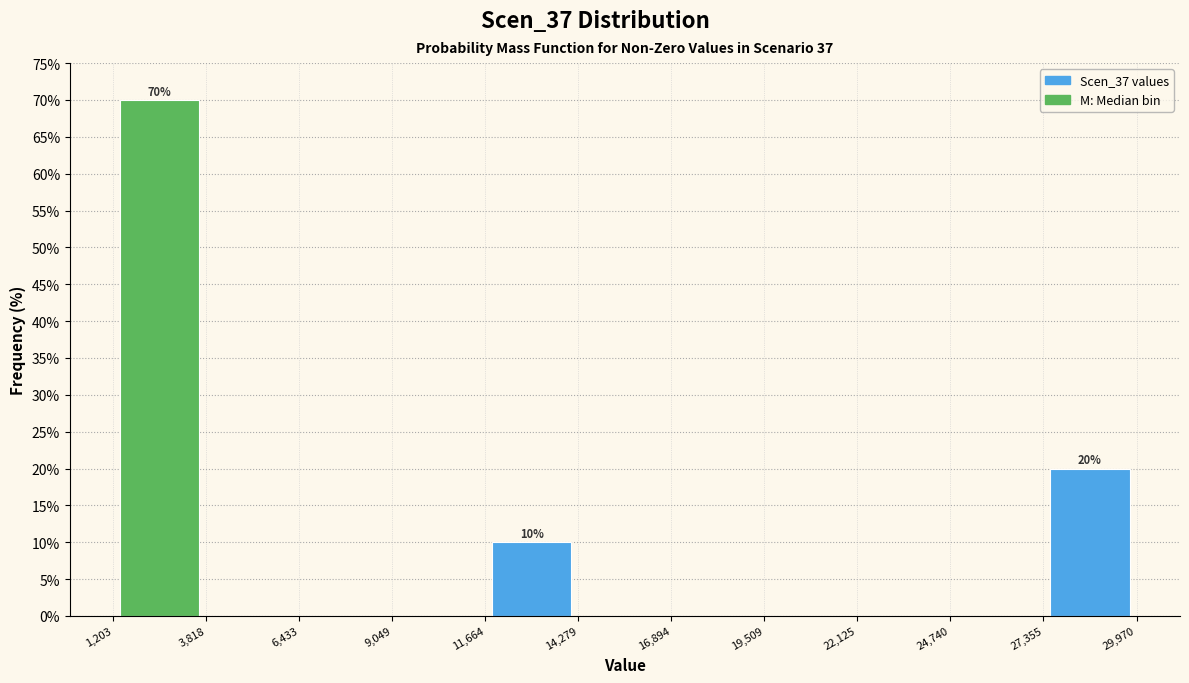

Over which range of the x-axis is the bar tallest?

1,203 to 3,818